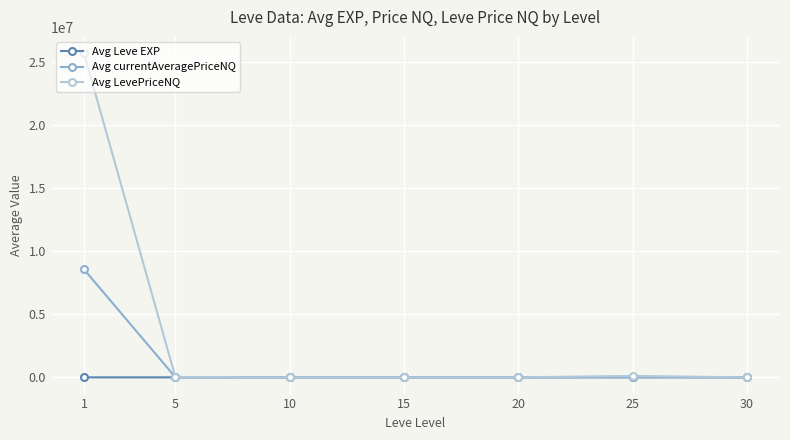

What is the value of the Avg currentAveragePriceNQ point at the 2nd from the left?

10321.0